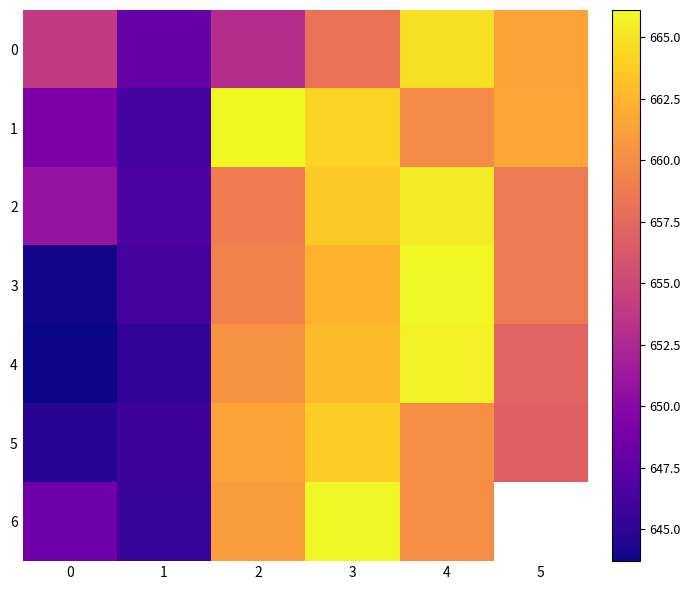

The 0 series shows 664.9 at 4. True or false?

True